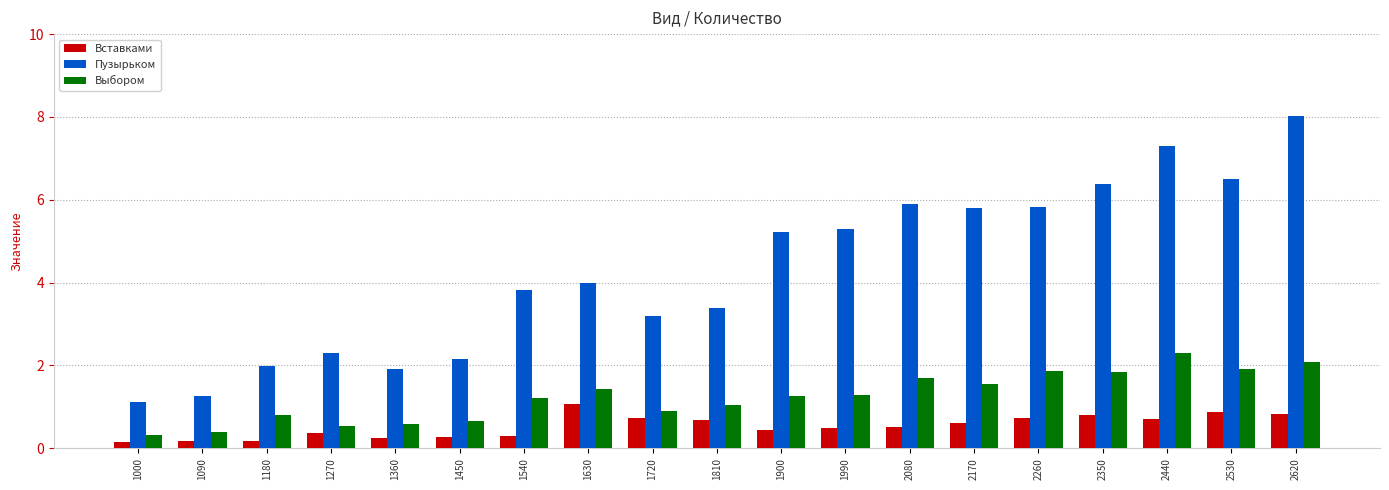

At how many categories does at least one series exceed 1?

19